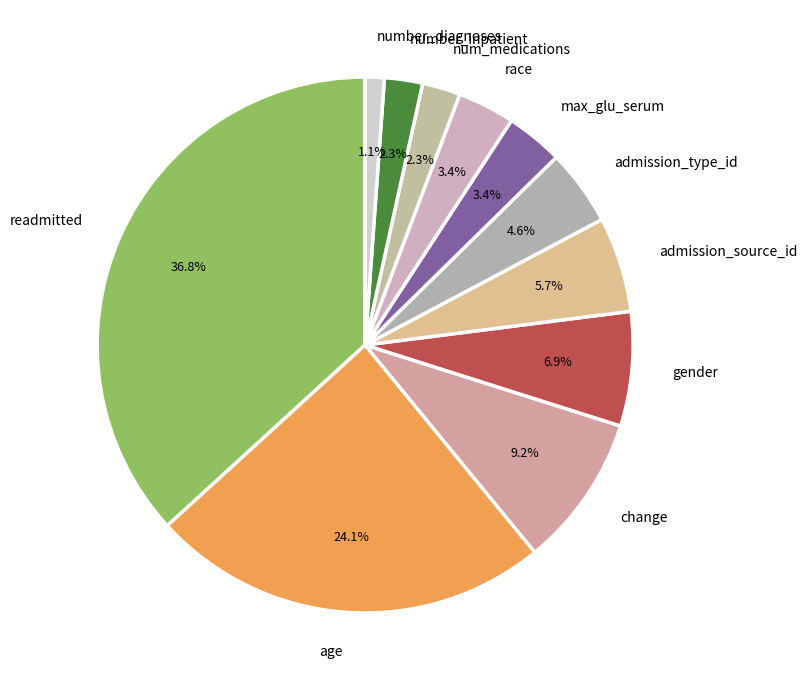

To the nearest percent, what portion does number_diagnoses represent?

1%